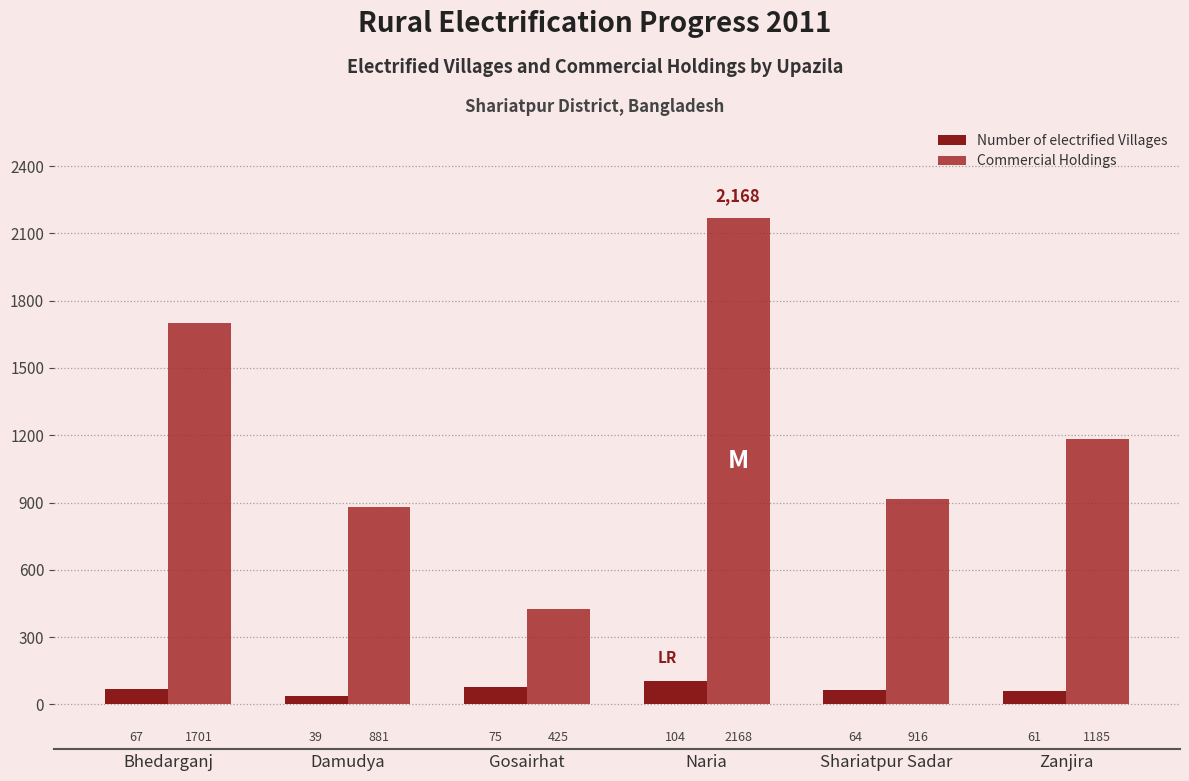

Which label corresponds to the largest value in the chart?

Naria